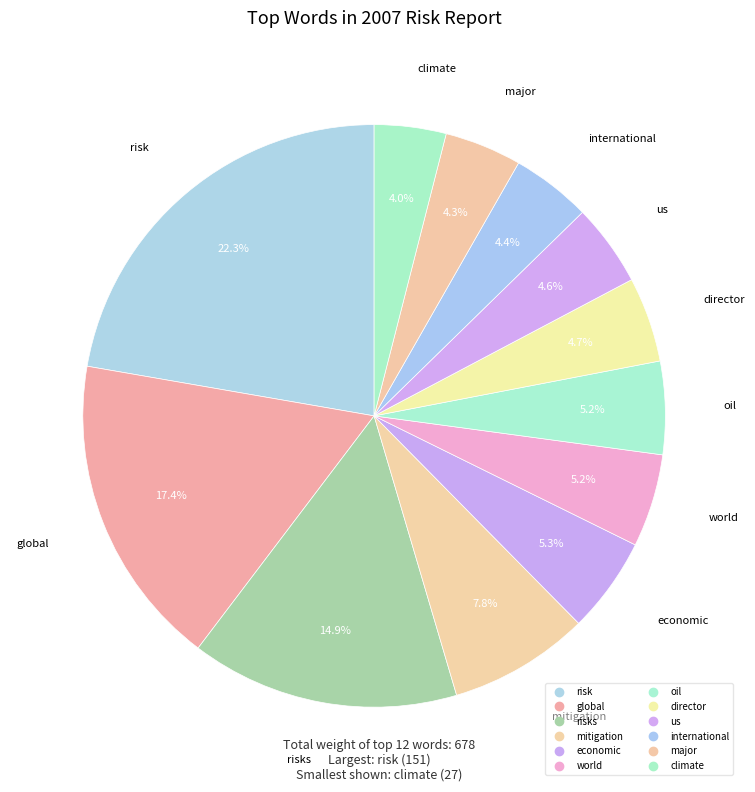

How many segments does this pie chart have?

12